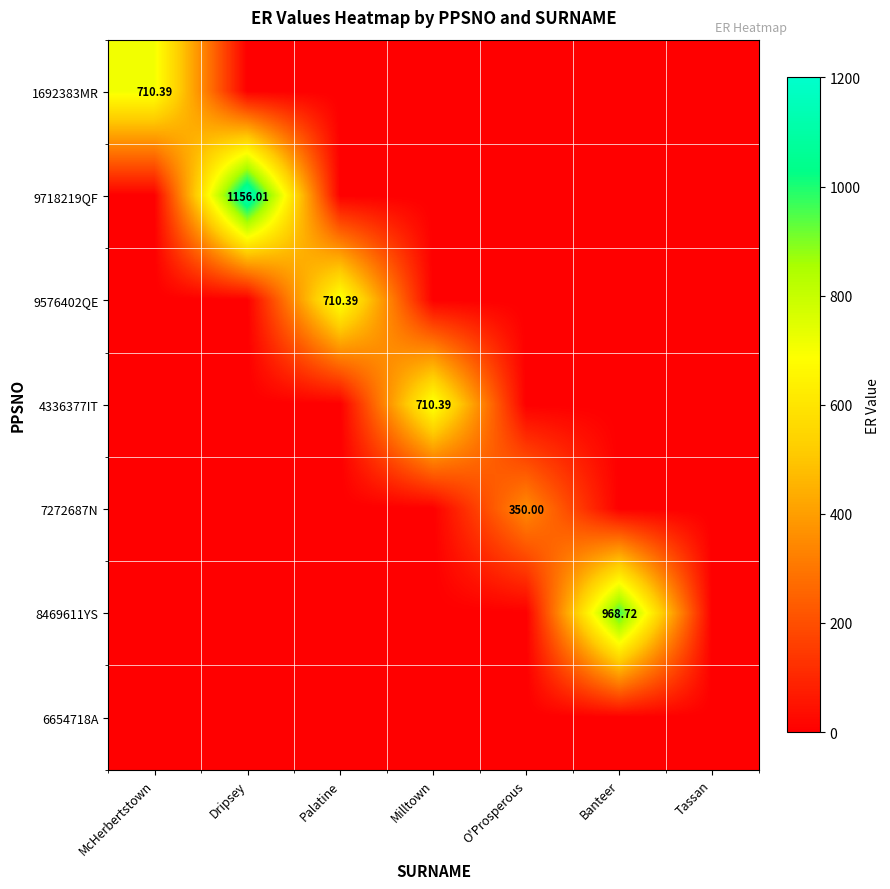

What is the highest value of the 7272687N series?

350.0